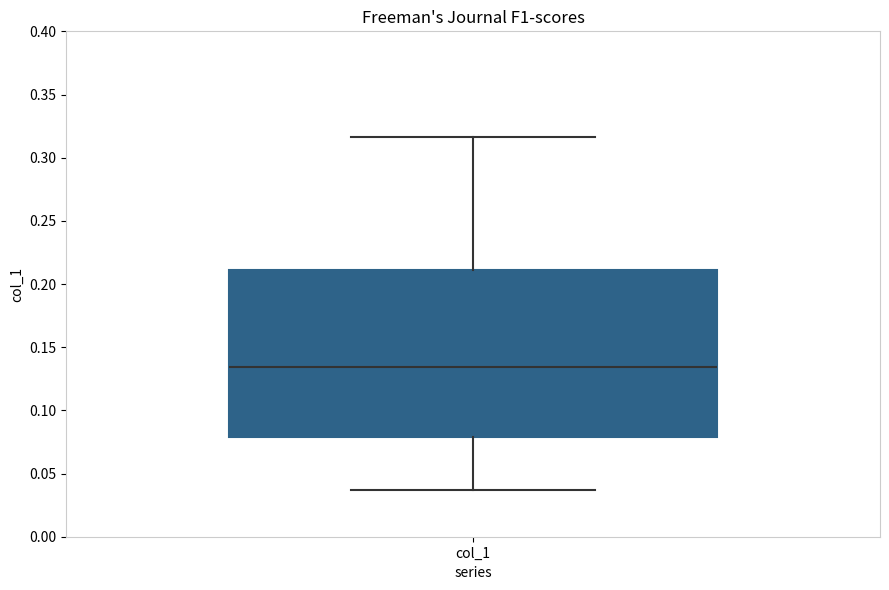

Transcribe this box plot: give where the median line is, the range the box spans, and where the two whiskers end, as read against the y-axis. The values are not printed on the chart, so give them approximately, as read against the axis.

median 0.135, box 0.080 to 0.210, whiskers 0.035 to 0.315